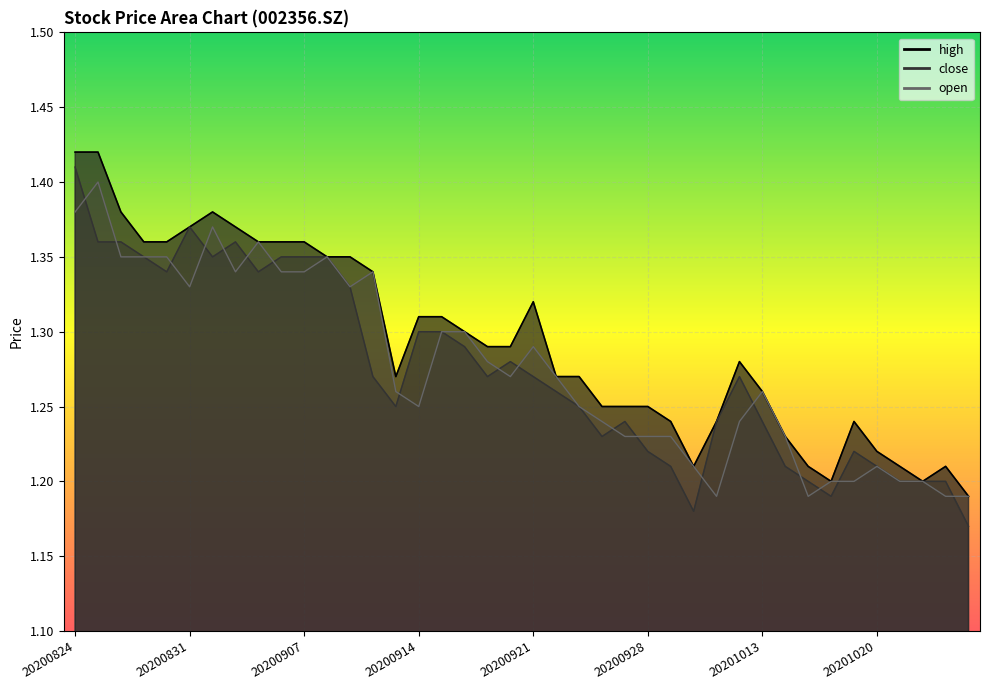

True or false: open has a value of 1.8 at 20200918.

False